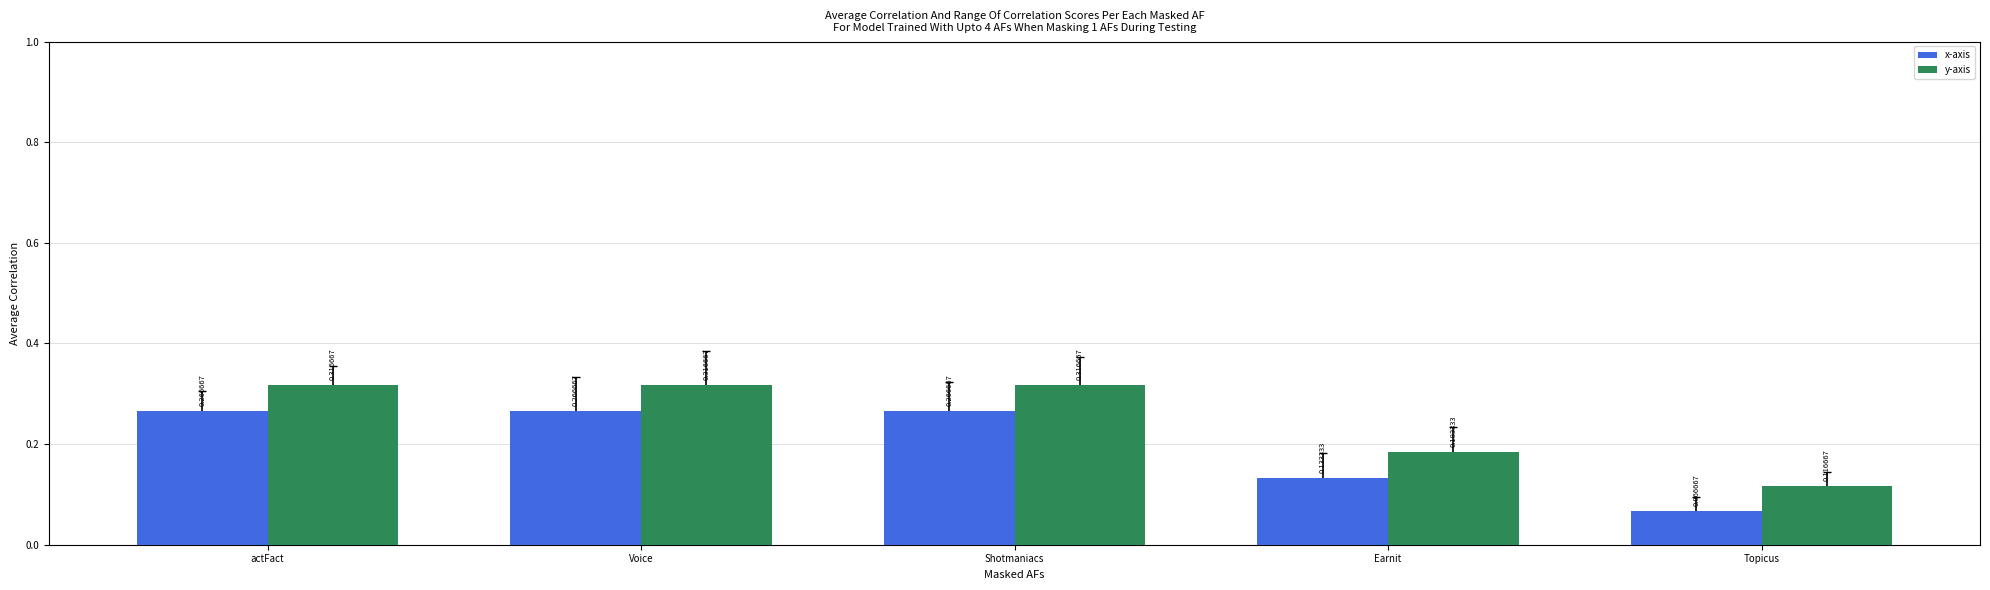

How many bars are there in each group?

2